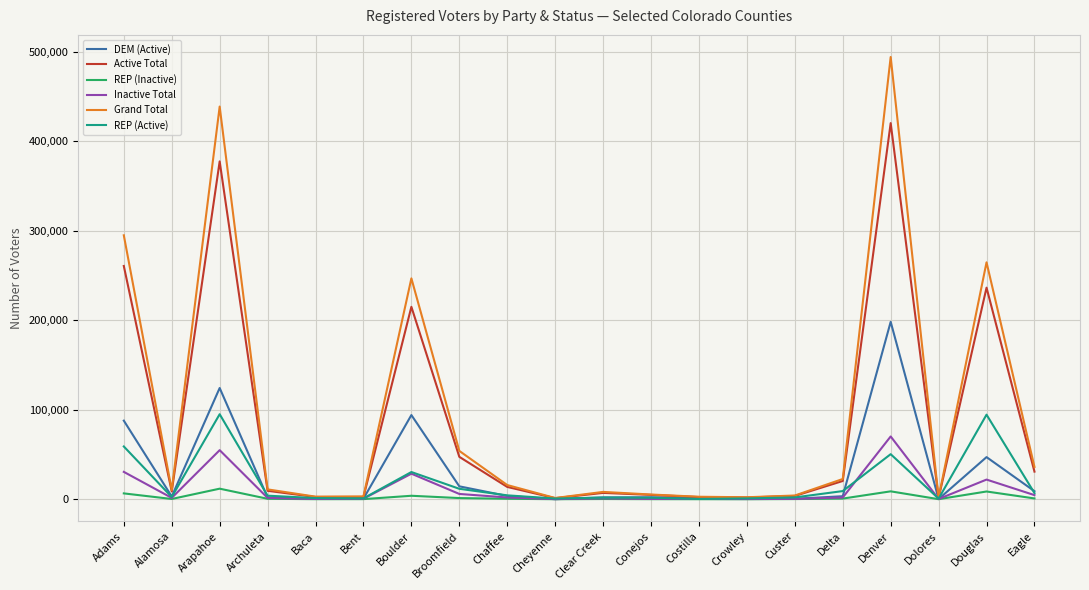

Count the number of categories in the chart.

20